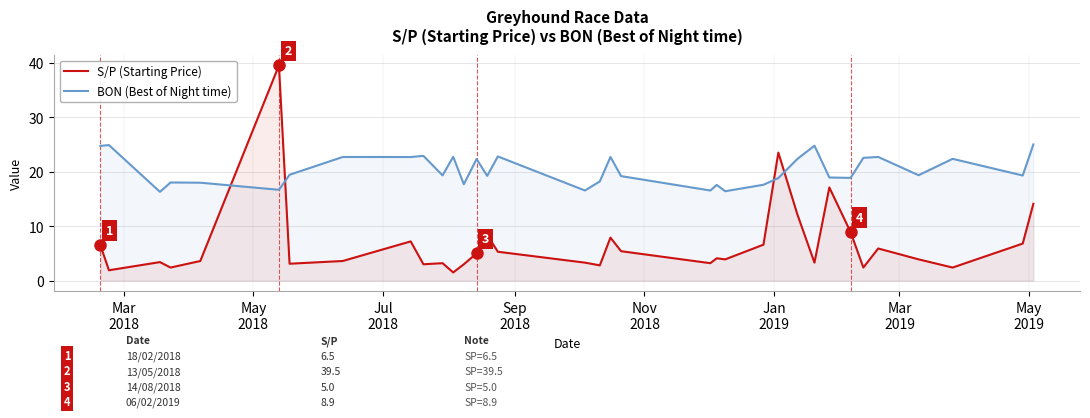

Which series has the largest total across all categories?

BON (Best of Night time)